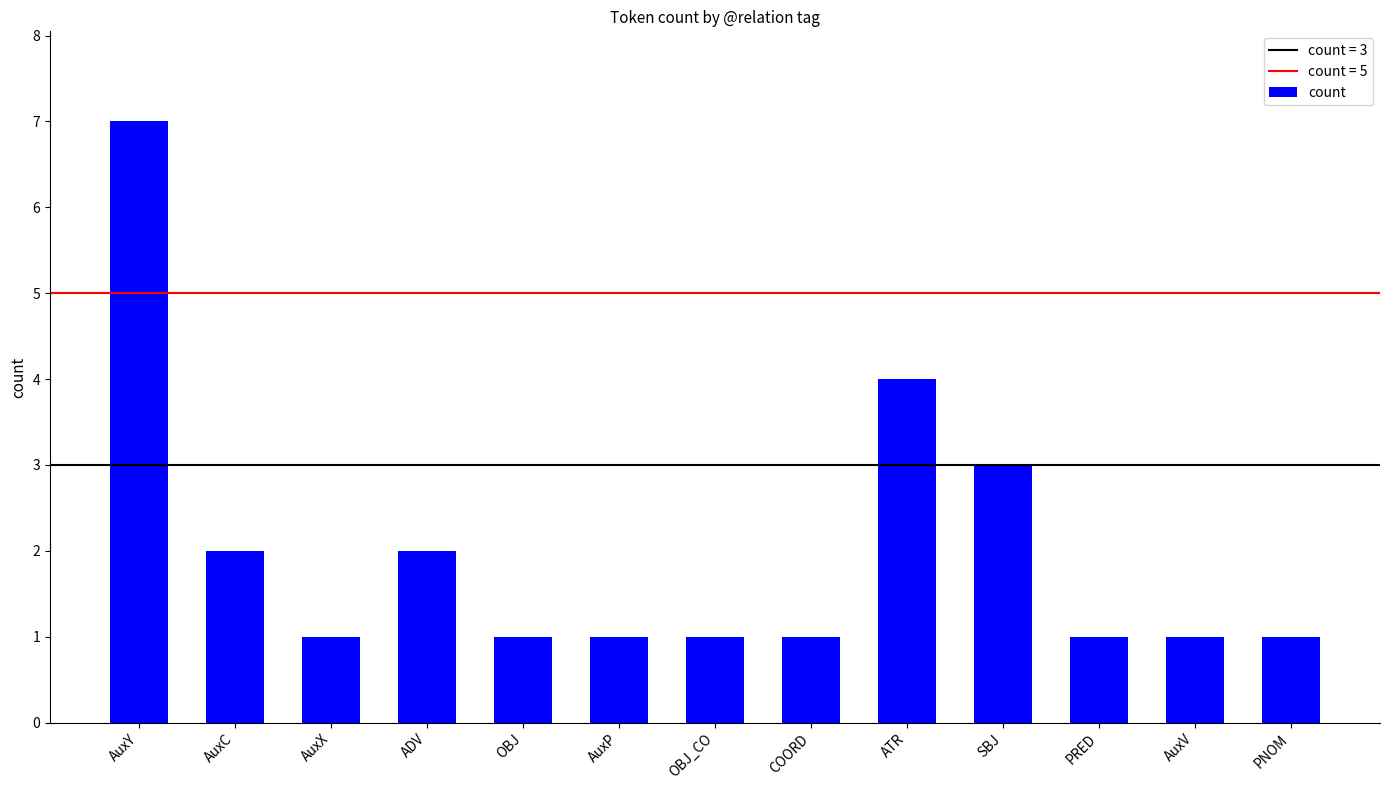

Are the bars grouped side by side (vs. stacked)?

No